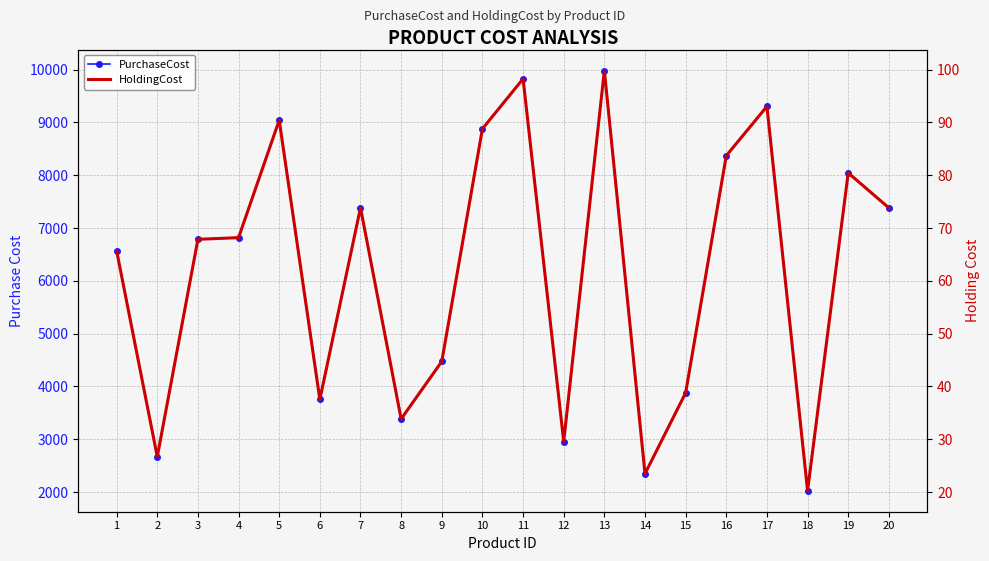

At how many categories does at least one series exceed 3446?

15